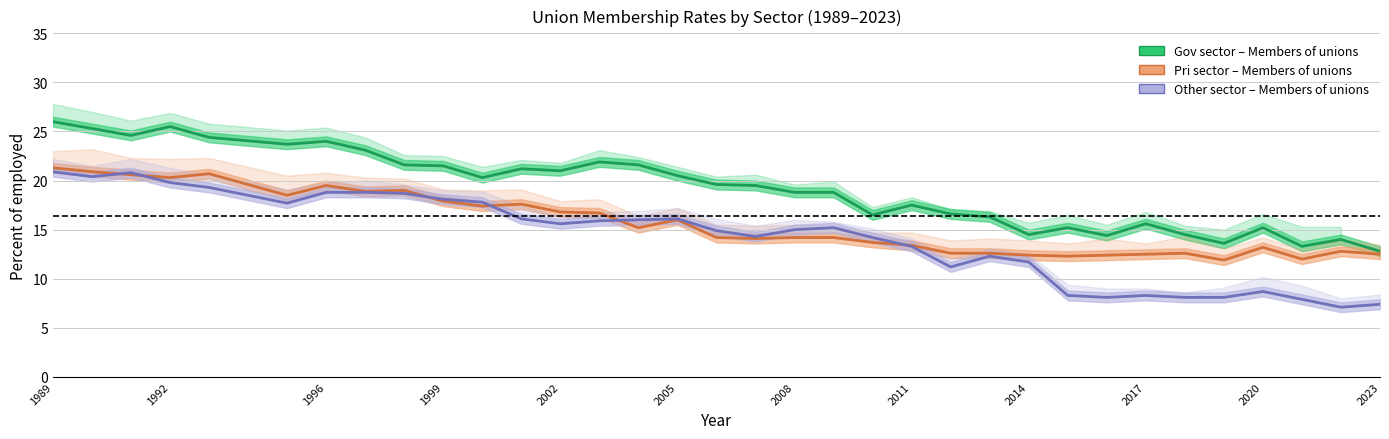

True or false: Gov sector – Members of unions and Pri sector – Members of unions cross at least once.

False